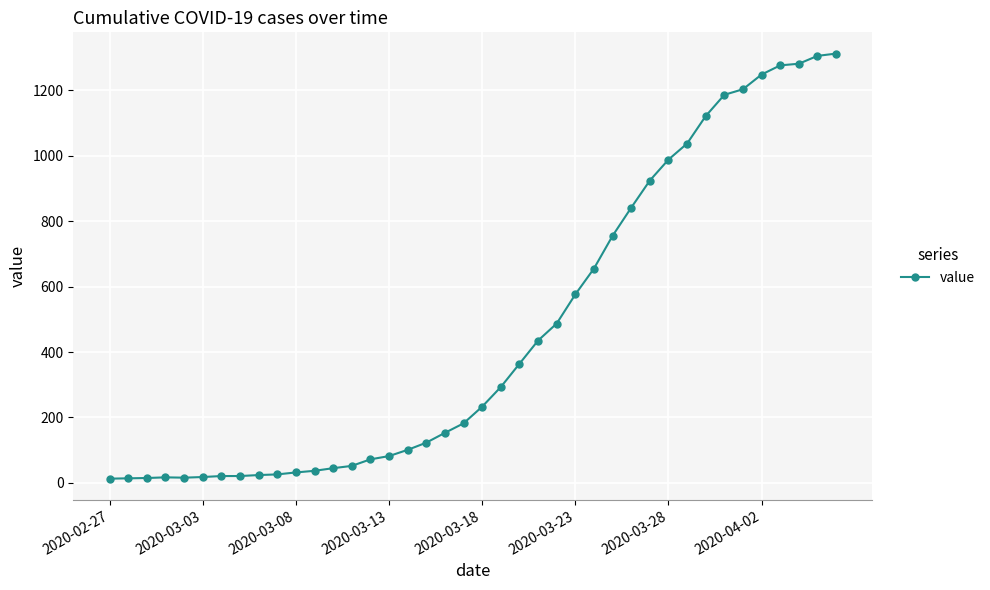

What is the difference between the maximum and minimum values?

1299